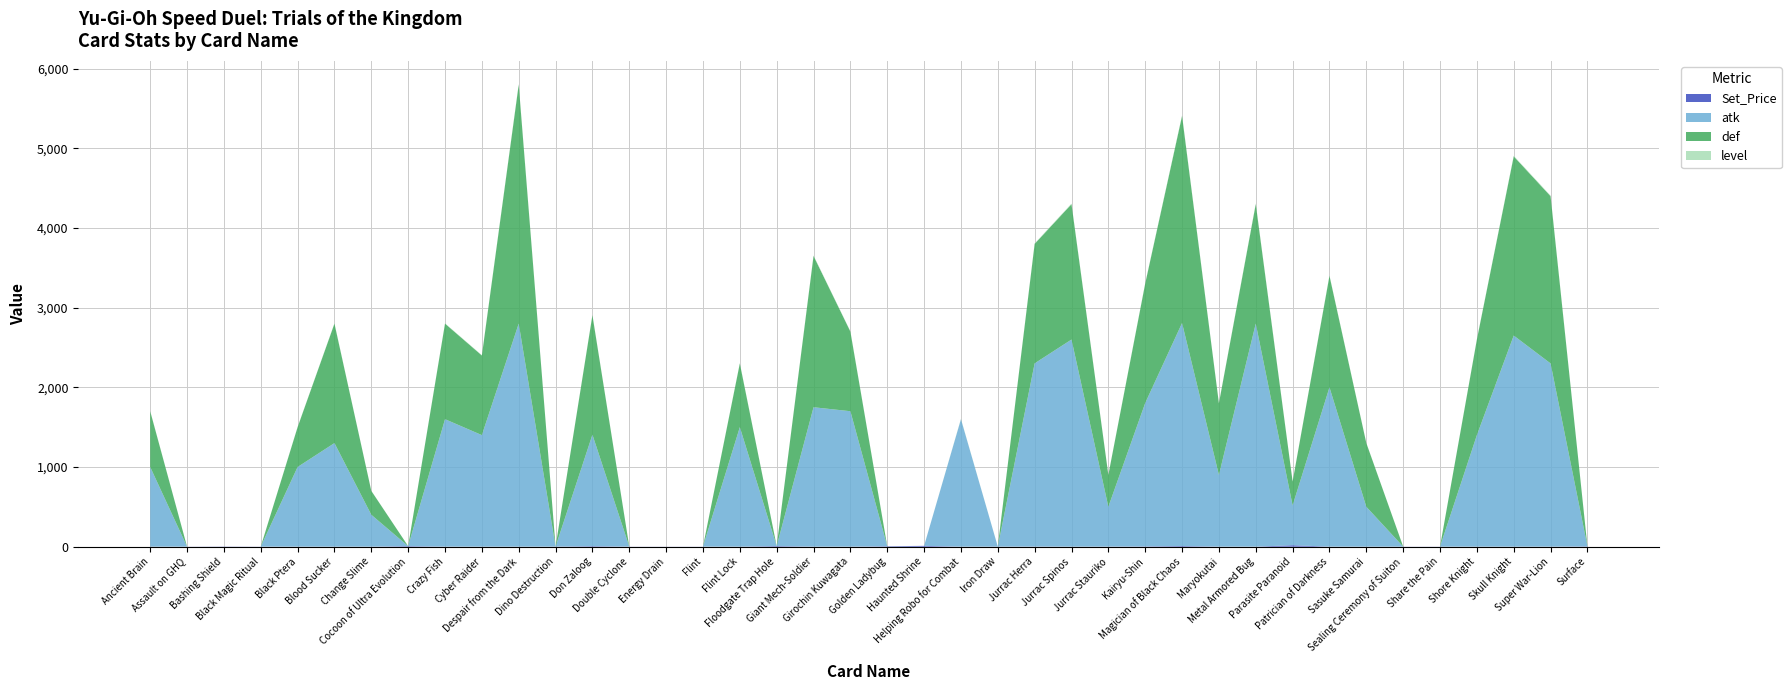

Reading left to right, list all the values displayed in this chart.

Set_Price: 1.1	1.1	2.5	1.2	1.1	1.1	1.1	7.2	1.1	1.1	1.1	1.5	6.9	1.1	1.1	1.1	1.1	7.8	1.1	1.2	6.0	10.7	1.0	1.2	2.1	1.1	1.6	4.0	8.5	1.1	1.1	18.6	1.1	1.1	1.1	1.1	1.1	1.1	1.1	3.7
atk: 1000.0	0.0	0.0	0.0	1000.0	1300.0	400.0	0.0	1600.0	1400.0	2800.0	0.0	1400.0	0.0	0.0	0.0	1500.0	0.0	1750.0	1700.0	0.0	0.0	1600.0	0.0	2300.0	2600.0	500.0	1800.0	2800.0	900.0	2800.0	500.0	2000.0	500.0	0.0	0.0	1400.0	2650.0	2300.0	0.0
def: 700.0	0.0	0.0	0.0	500.0	1500.0	300.0	0.0	1200.0	1000.0	3000.0	0.0	1500.0	0.0	0.0	0.0	800.0	0.0	1900.0	1000.0	0.0	0.0	0.0	0.0	1500.0	1700.0	400.0	1500.0	2600.0	900.0	1500.0	300.0	1400.0	800.0	0.0	0.0	1200.0	2250.0	2100.0	0.0
level: 3.0	0.0	0.0	0.0	3.0	4.0	1.0	0.0	4.0	4.0	8.0	0.0	4.0	0.0	0.0	0.0	4.0	0.0	6.0	4.0	1.0	0.0	4.0	0.0	6.0	7.0	2.0	5.0	8.0	3.0	8.0	2.0	5.0	2.0	0.0	0.0	4.0	7.0	7.0	0.0